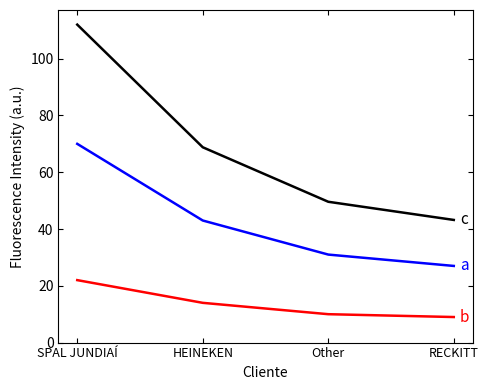

What is the greatest value displayed?

112.0